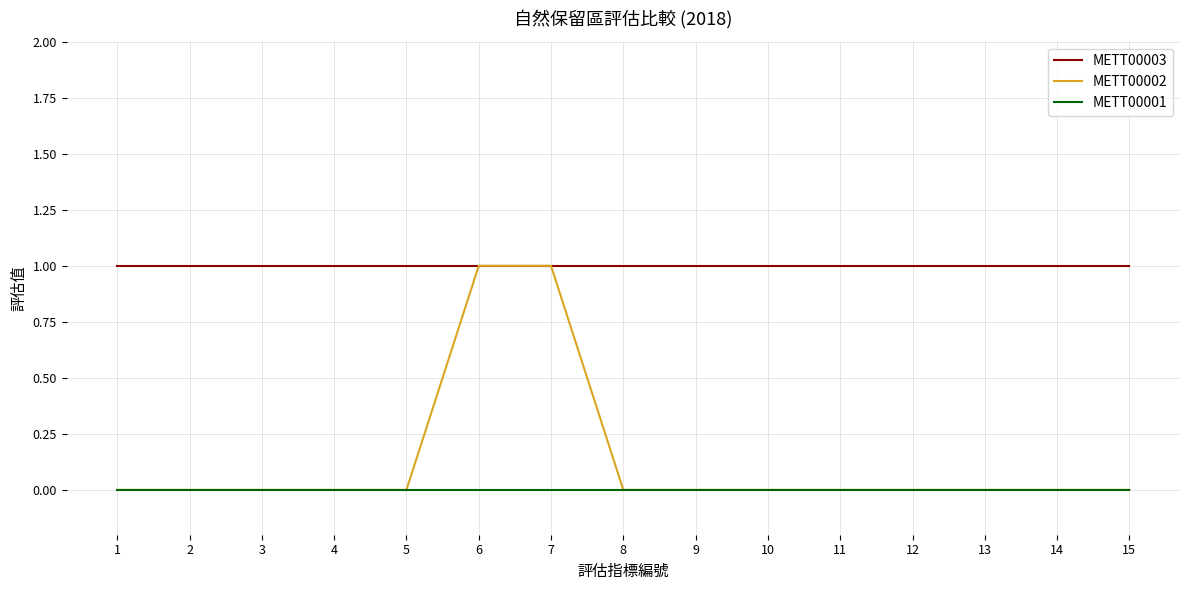

Is the value of METT00003 at 2 greater than the value of METT00001 at 11?

Yes